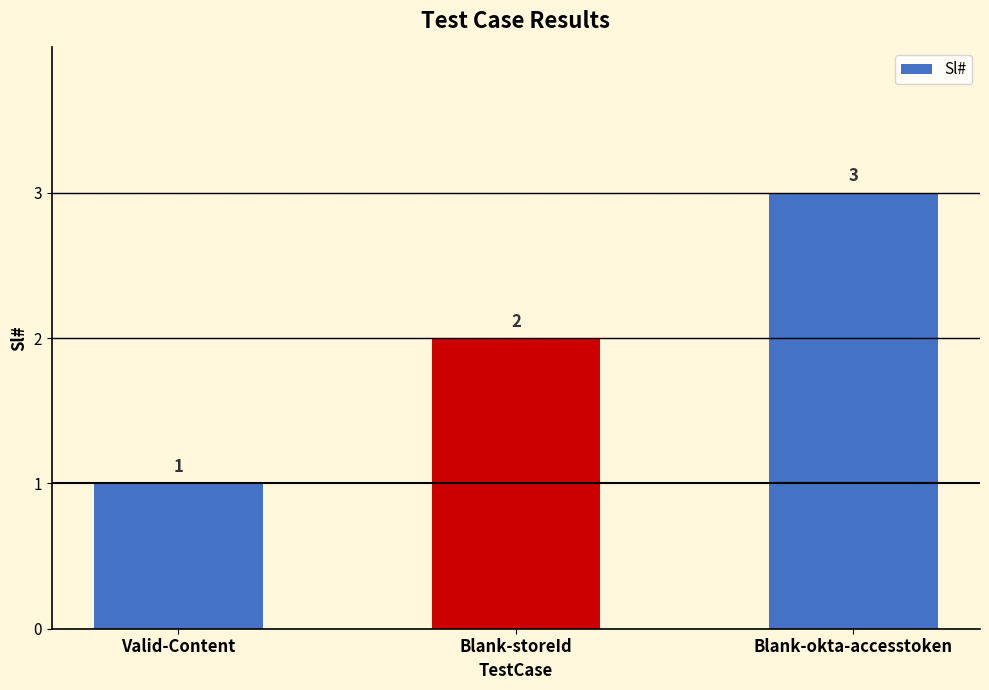

What position from the right is Valid-Content?

3